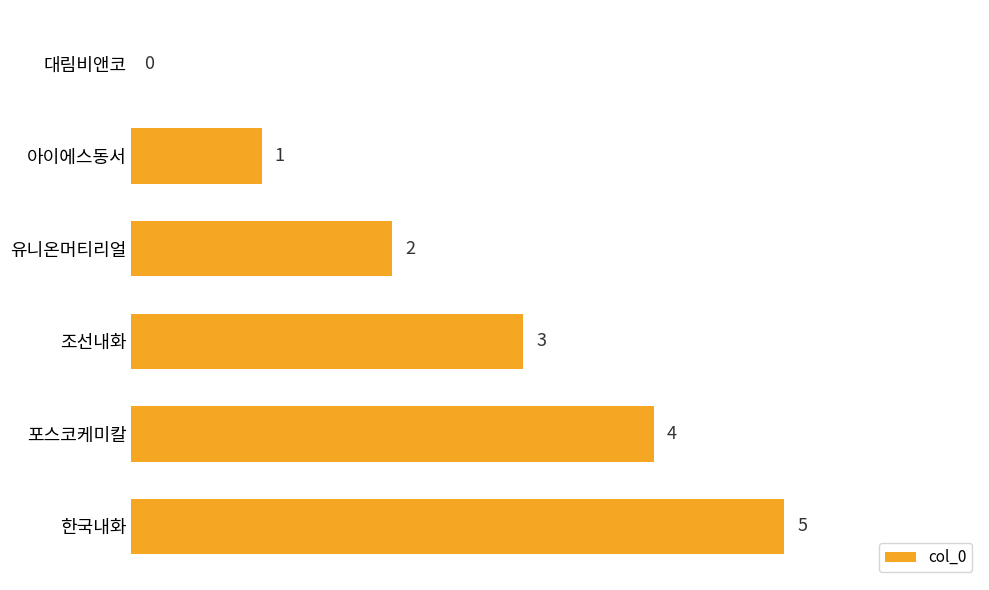

At which category does the chart reach its peak across all series?

한국내화